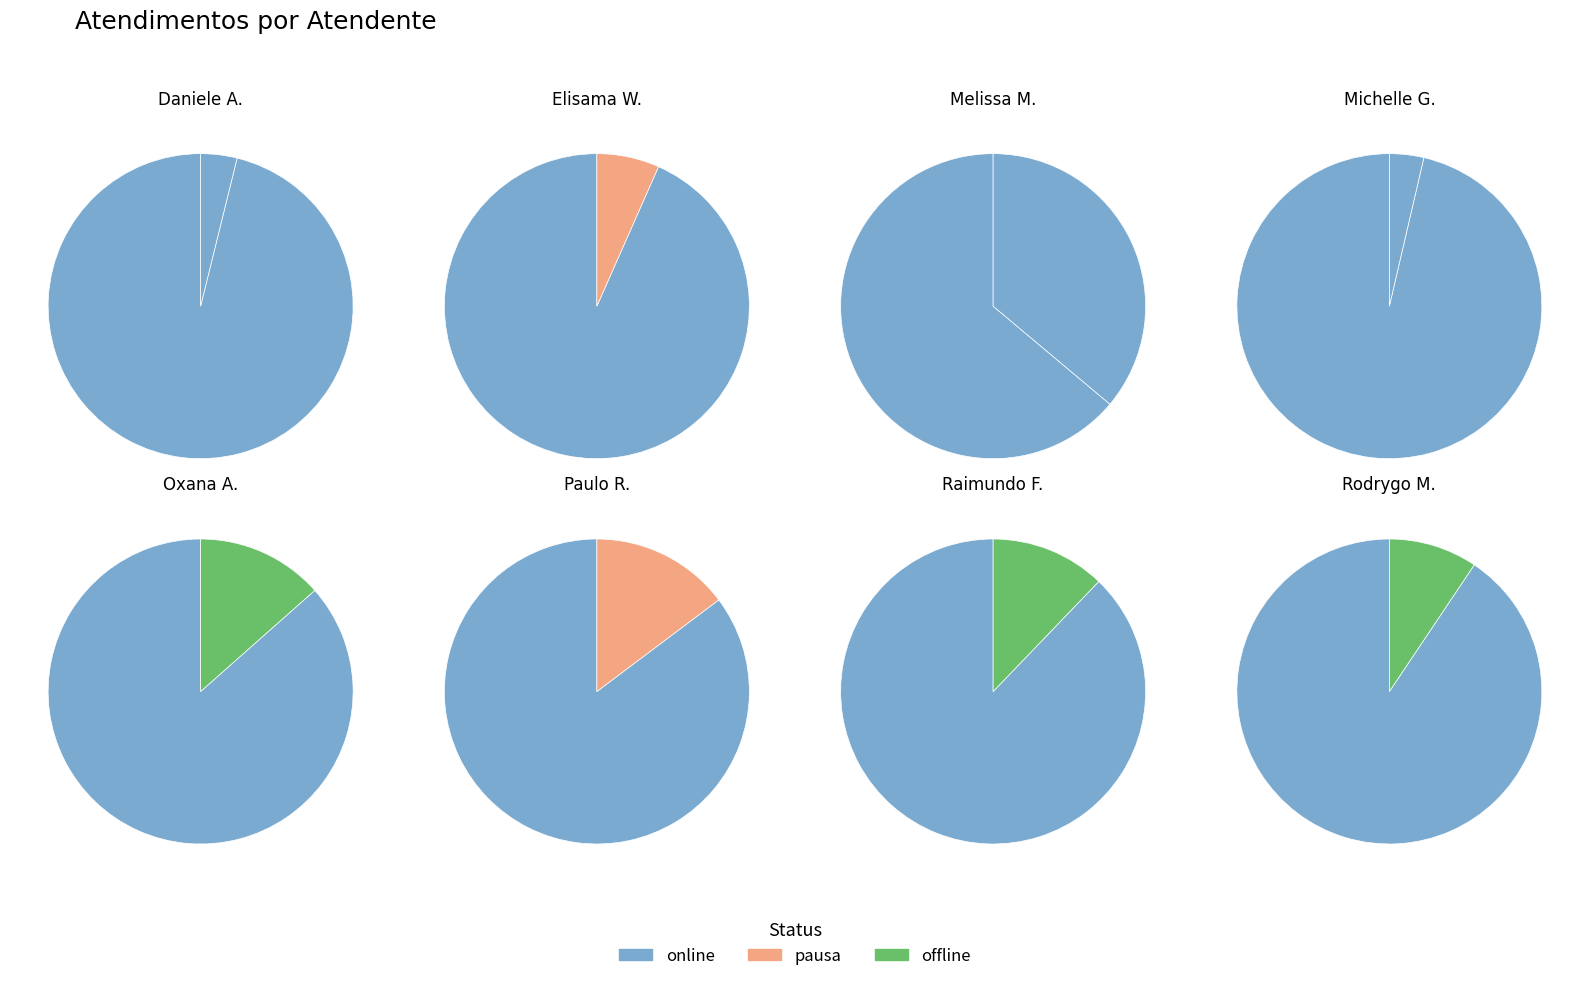

How many slices are in this pie chart?

8